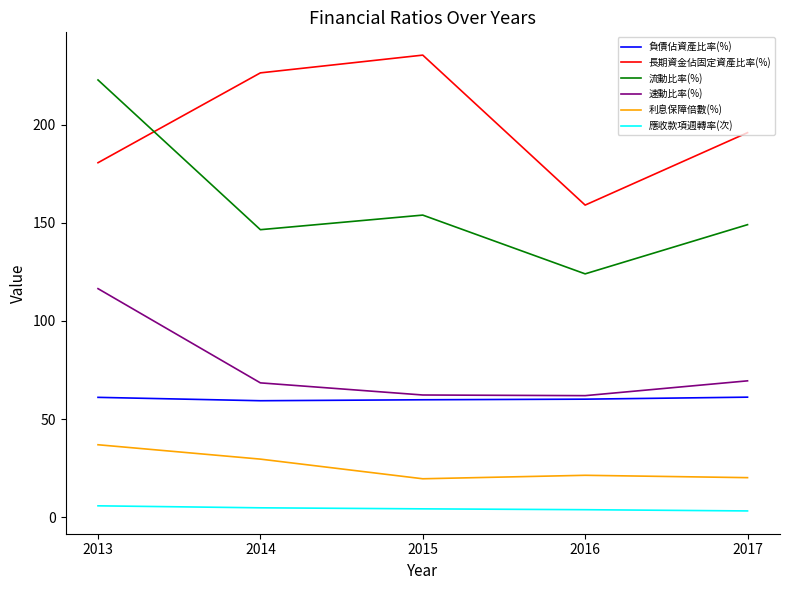

What is the approximate value of 長期資金佔固定資產比率(%) at 2013?

180.6